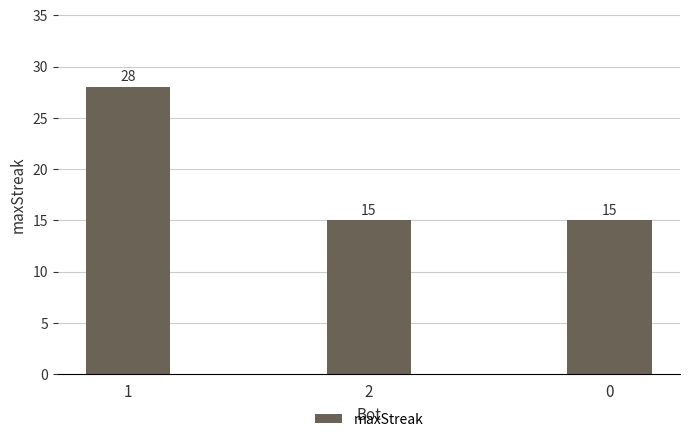

What is the value of the 3rd bar from the left?

15